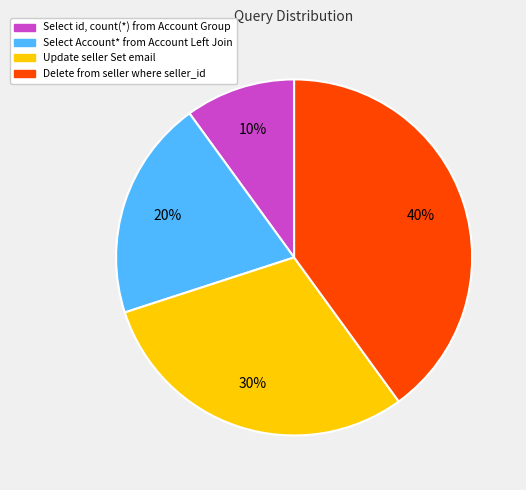

Is there any slice that represents more than half of the pie?

No